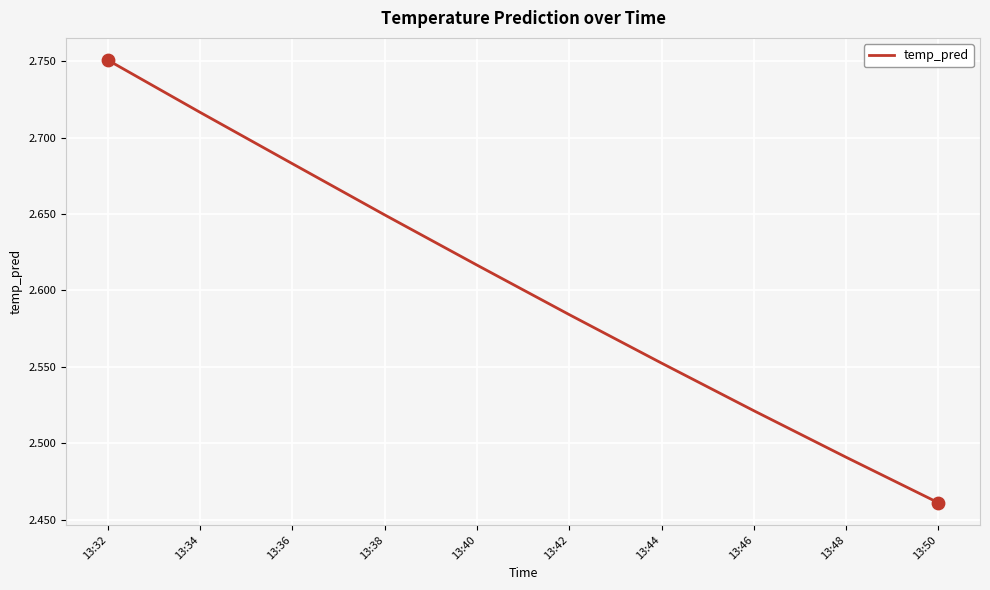

Approximately how many times larger is the value at 13:50 compared to 13:44?

1.0